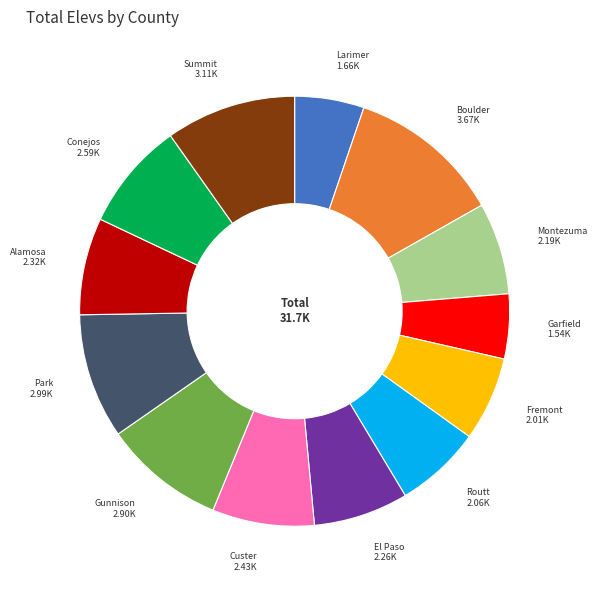

What is the ratio of the value at Park to the value at Fremont?

1.5